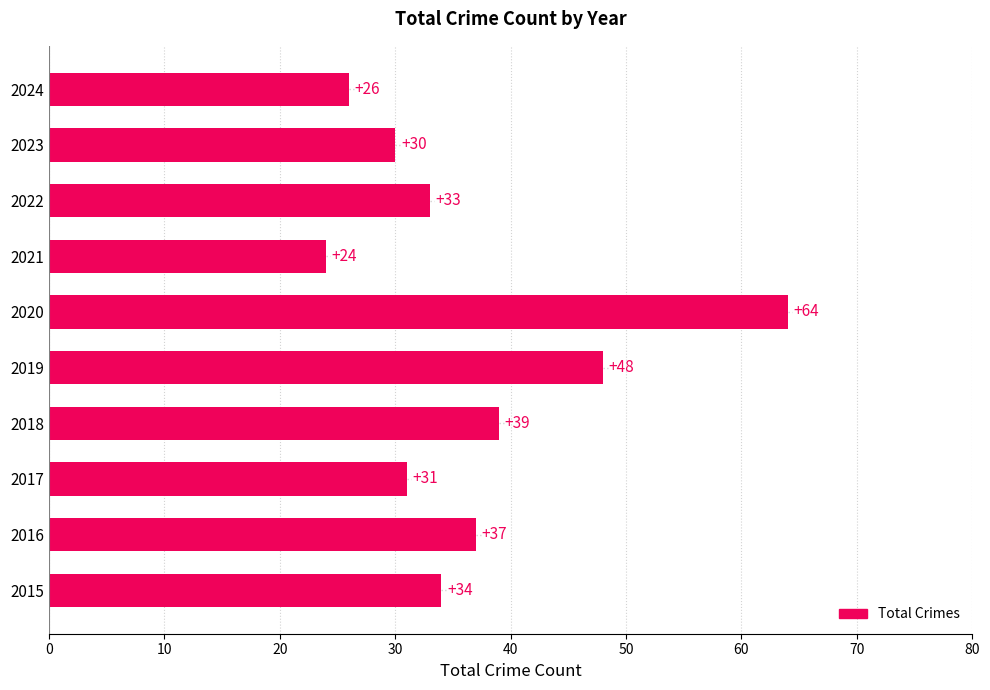

What is the difference between the second highest and second lowest values?

22